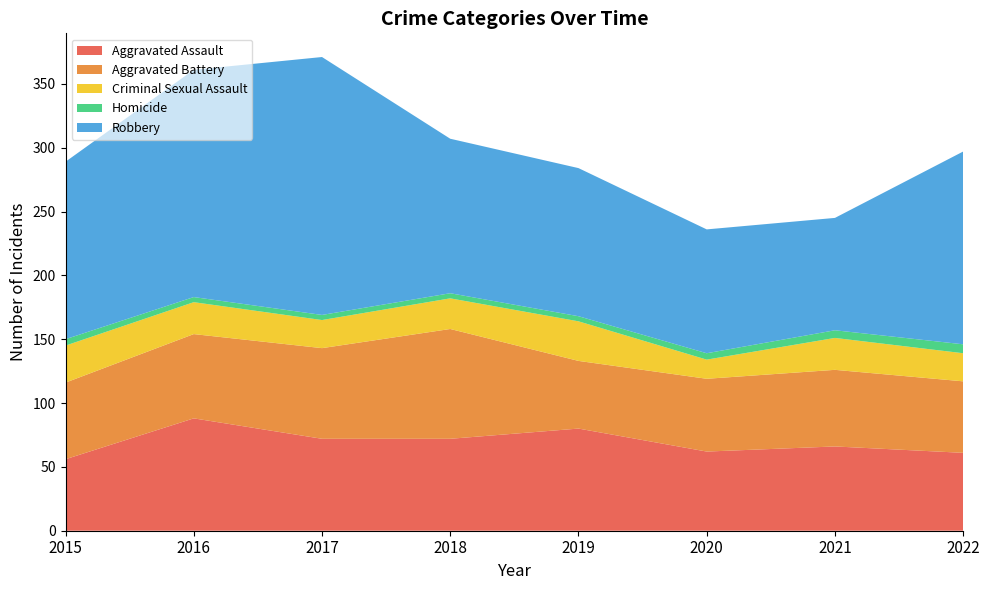

Reading left to right, what are all the values shown in this chart?

Aggravated Assault: 56	88	72	72	80	62	66	61
Aggravated Battery: 60	66	71	86	53	57	60	56
Criminal Sexual Assault: 29	25	22	24	31	15	25	22
Homicide: 5	4	4	4	4	5	6	7
Robbery: 139	178	202	121	116	97	88	151